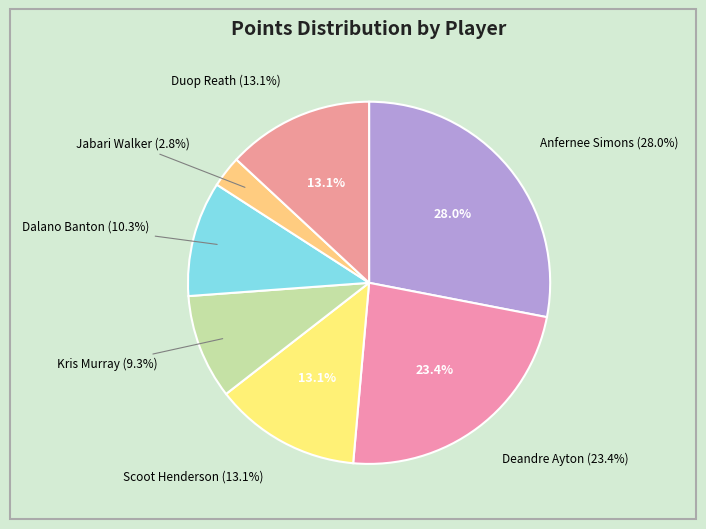

To the nearest percent, what is the combined percentage of Dalano Banton and Deandre Ayton?

34%